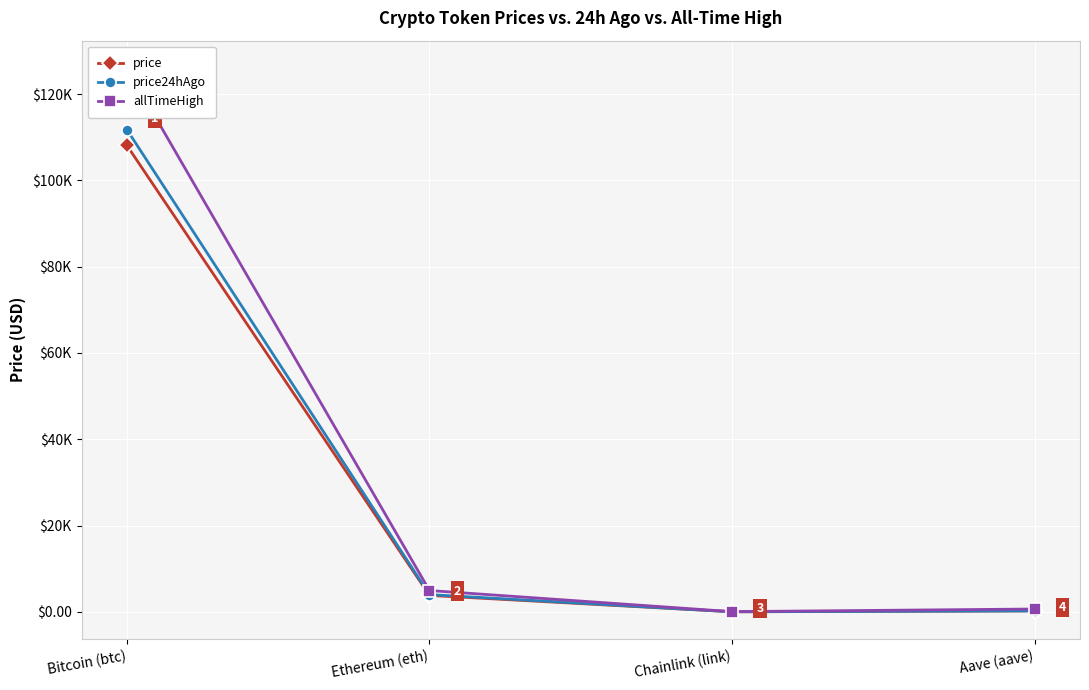

Where does the price series first go above 3812?

Bitcoin (btc)